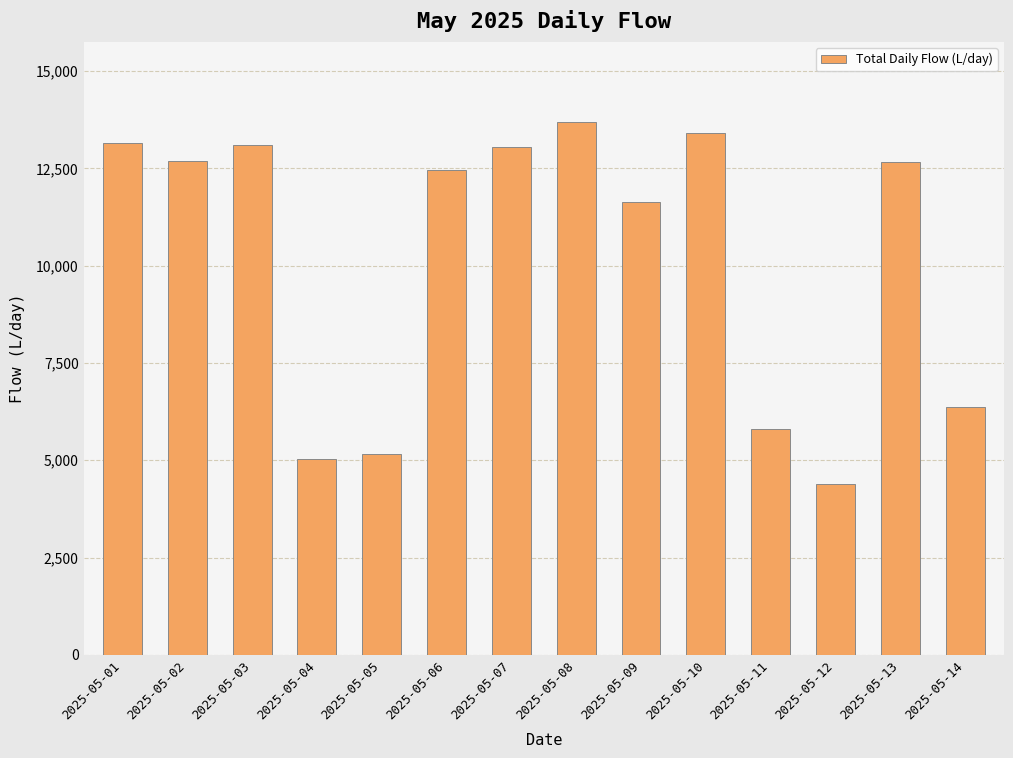

How many values are below 12656?

7